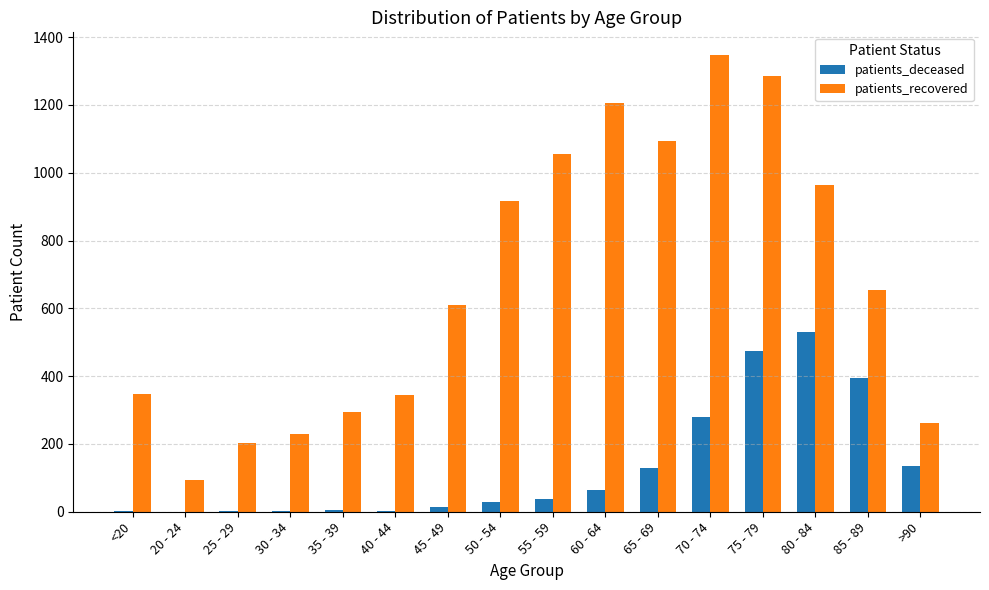

What is the sum of all patients_recovered values?

10912